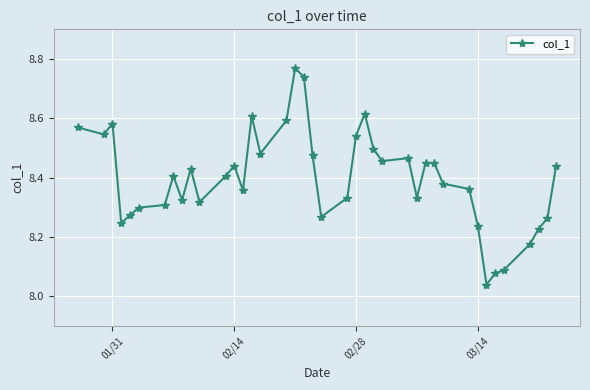

True or false: the data has more than 2 interior local peaks.

True